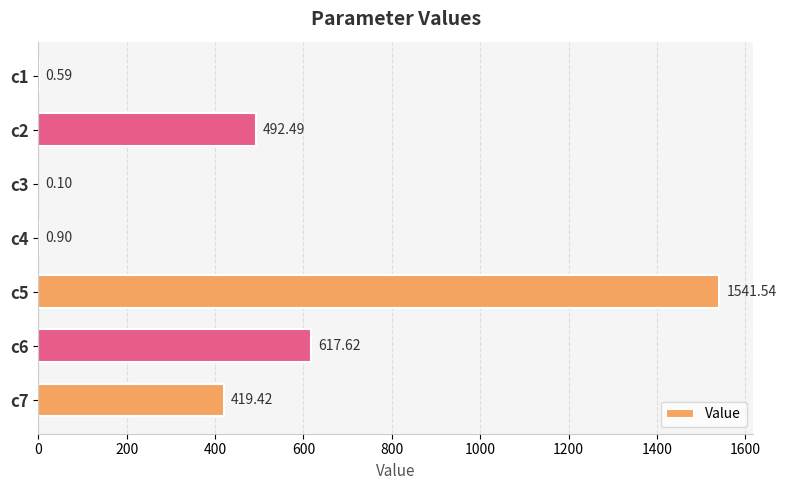

What is the change in value from c4 to c6?

+616.7